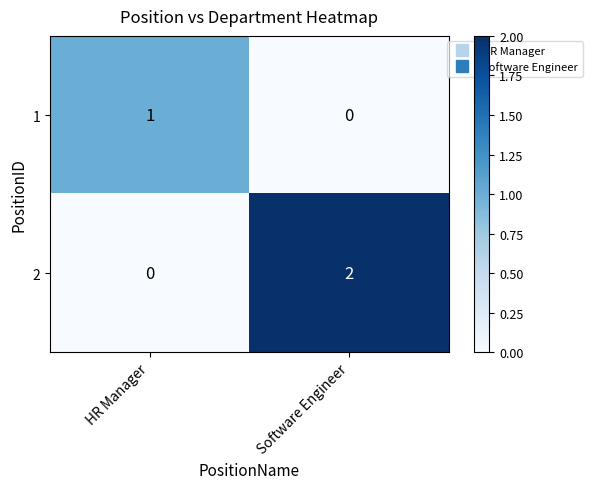

Rank the series by their maximum value, from lowest to highest.

1, 2